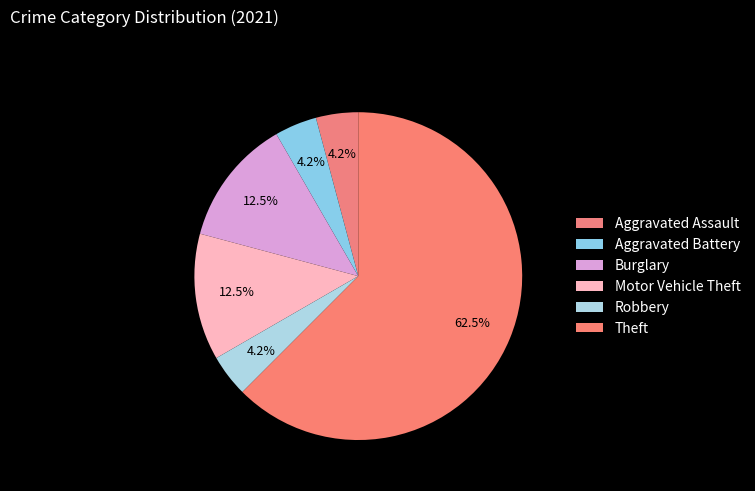

Which slice is the largest?

Theft